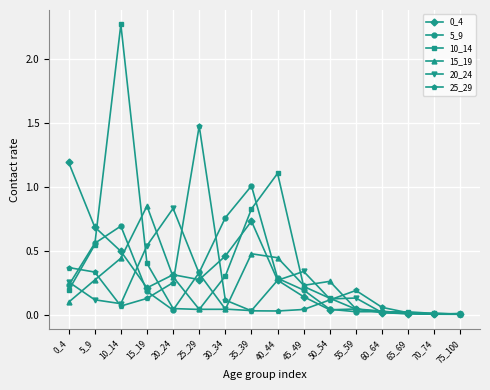

Which category has the highest value in the 15_19 series?

15_19